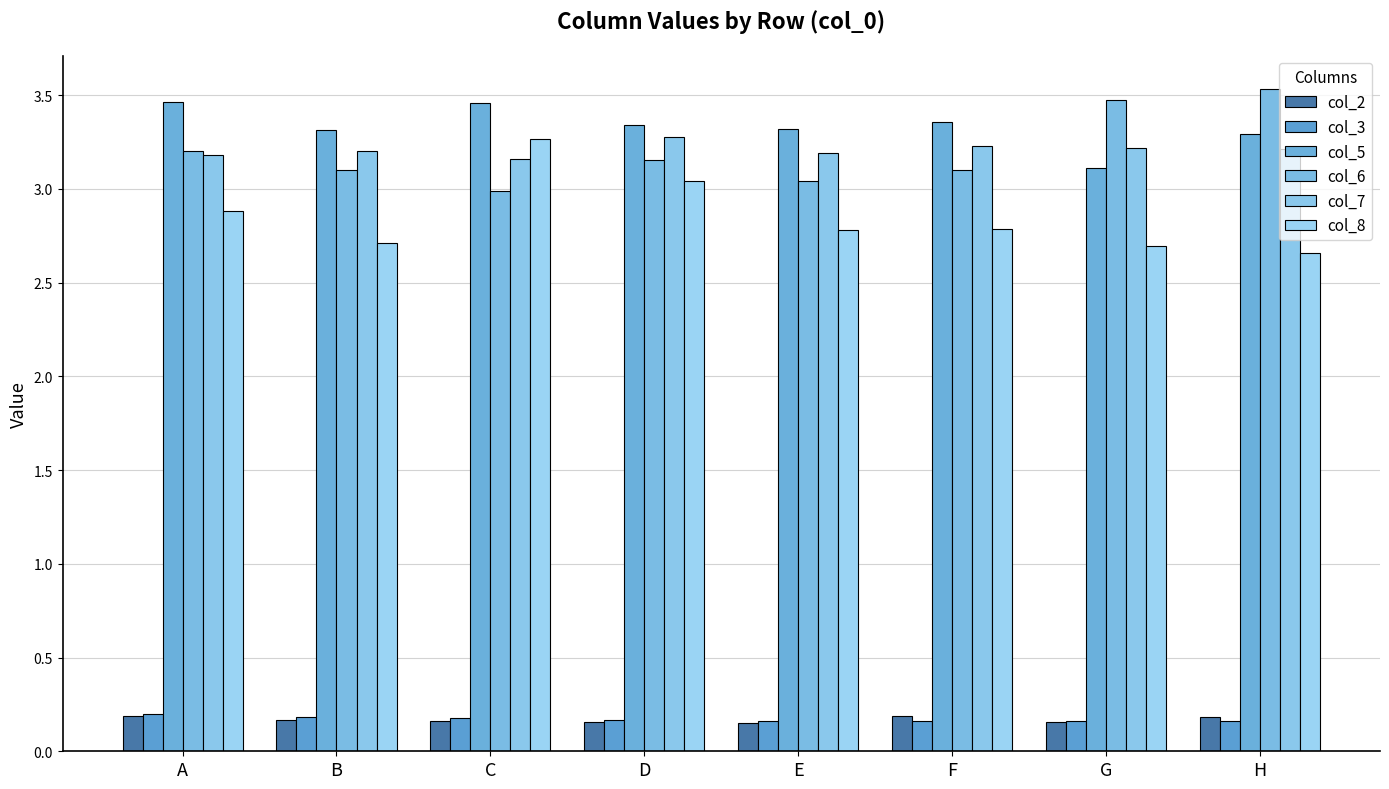

List the series in order of their peak value, highest first.

col_6, col_5, col_7, col_8, col_3, col_2